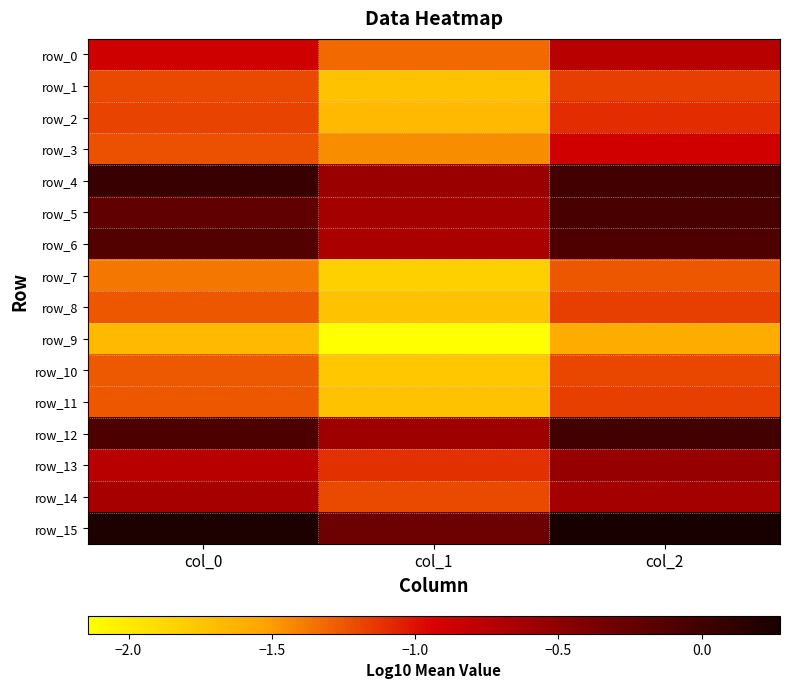

How many series are shown in this chart?

16